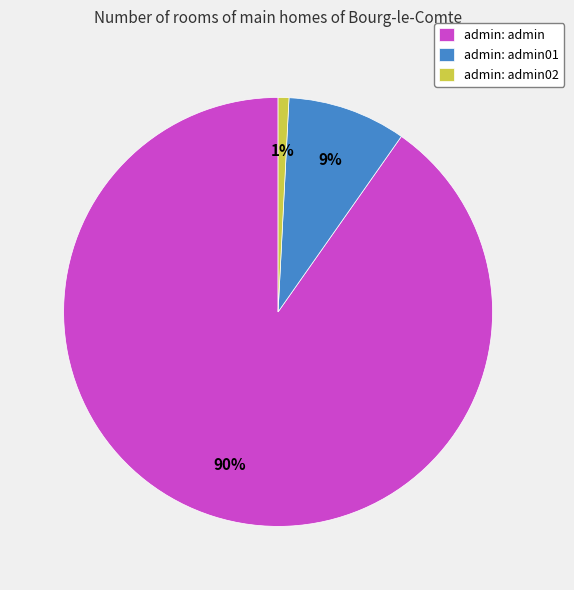

Does admin: admin02 account for over 50% of the chart?

No